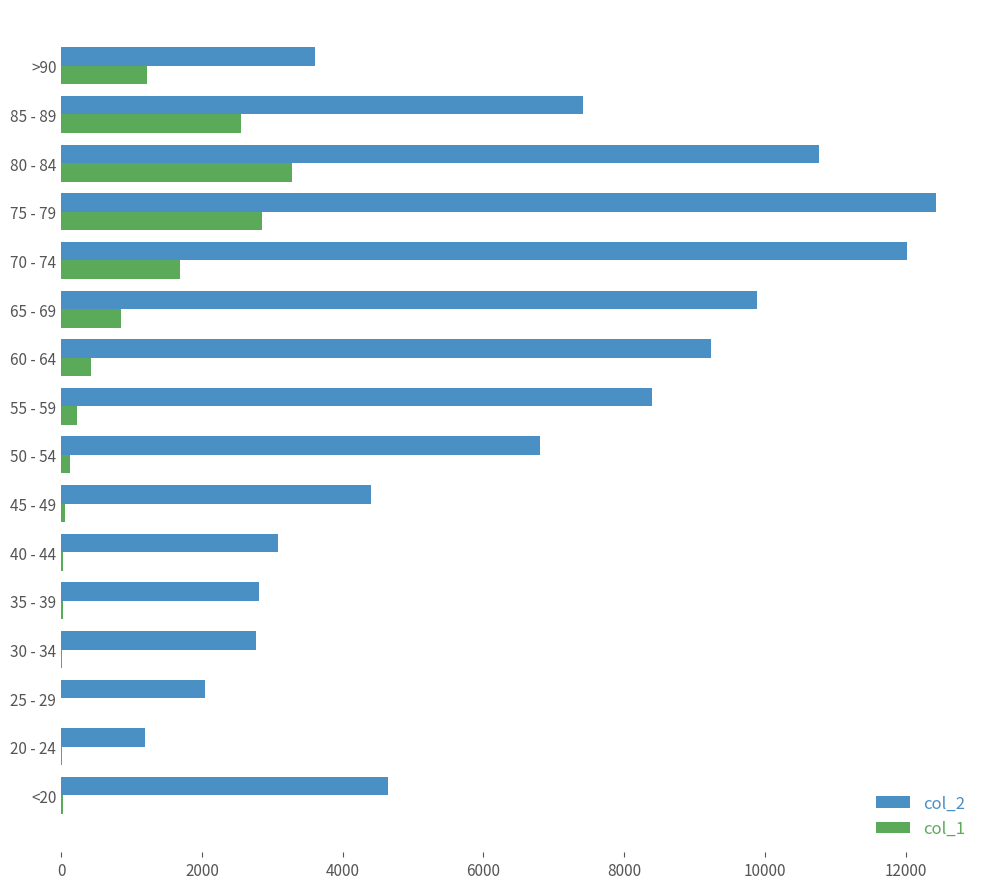

The value of col_1 at 60 - 64 is 426. True or false?

True